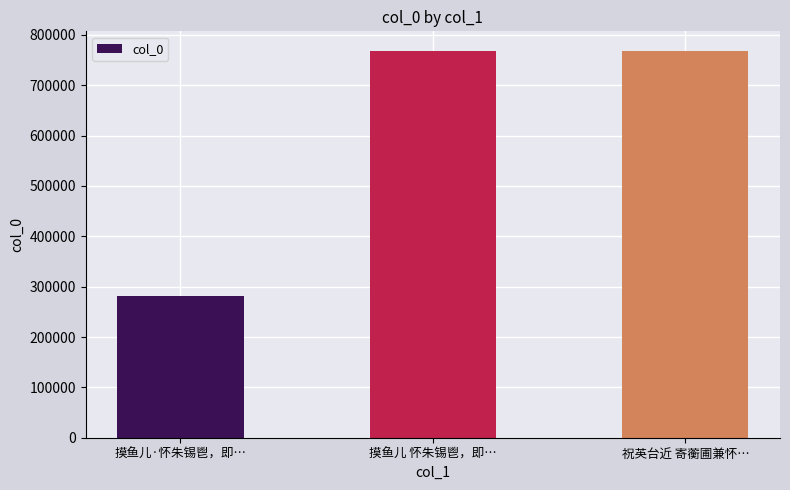

What position from the right is 摸鱼儿 怀朱锡鬯，即…?

2